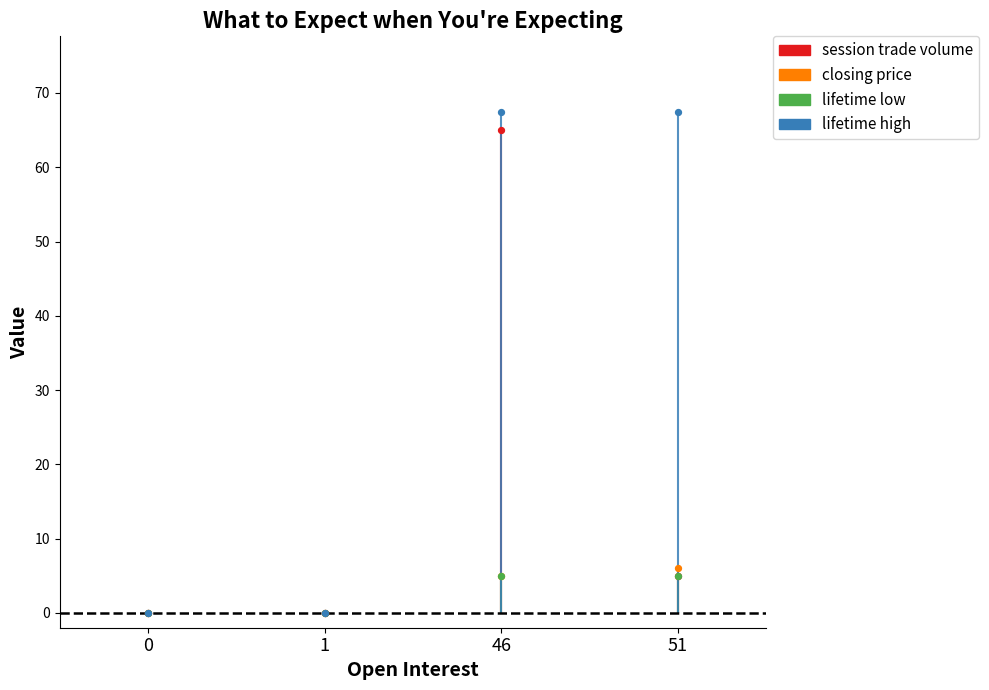

At which category is the sum across all series the highest?

46